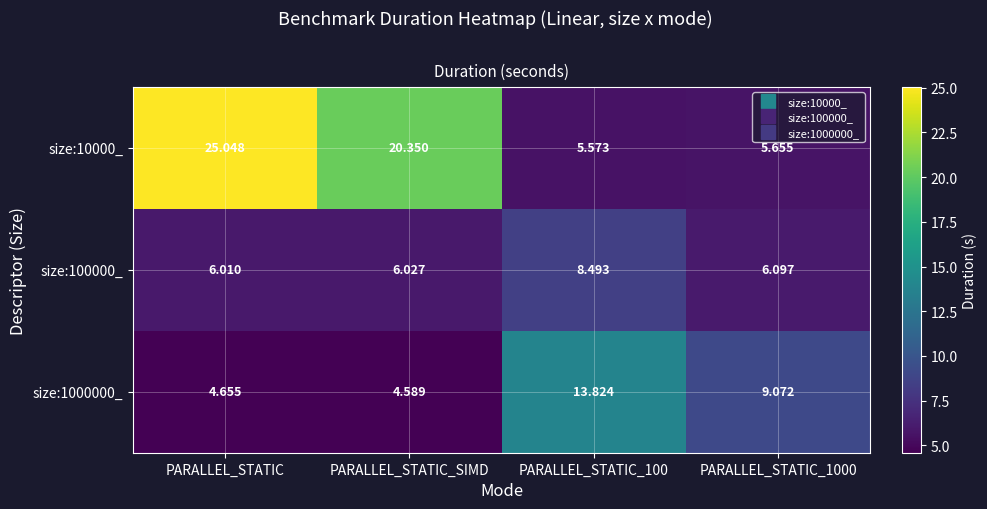

Where does the size:10000_ series first go above 20?

PARALLEL_STATIC